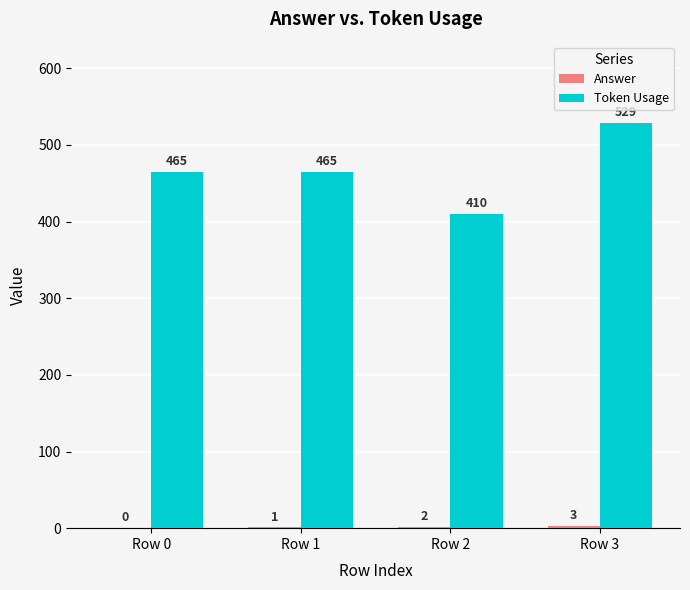

At which category does the chart reach its peak across all series?

Row 3